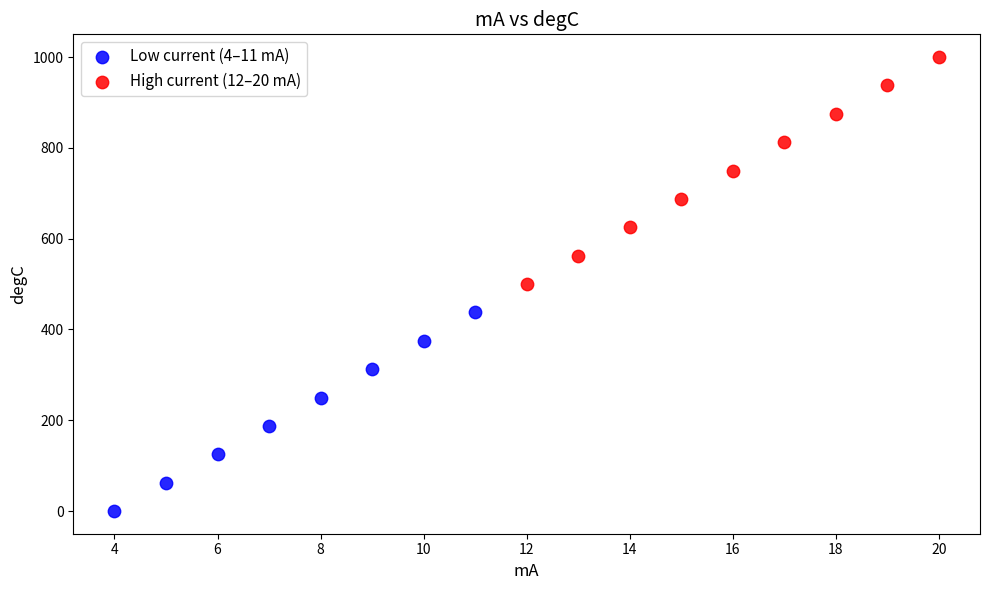

Which series contains the highest Y value?

High current (12–20 mA)